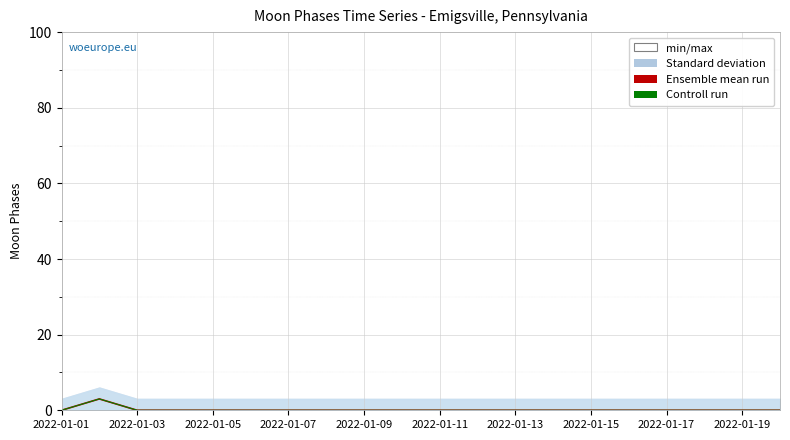

Which series has the widest spread of values?

Ensemble mean run